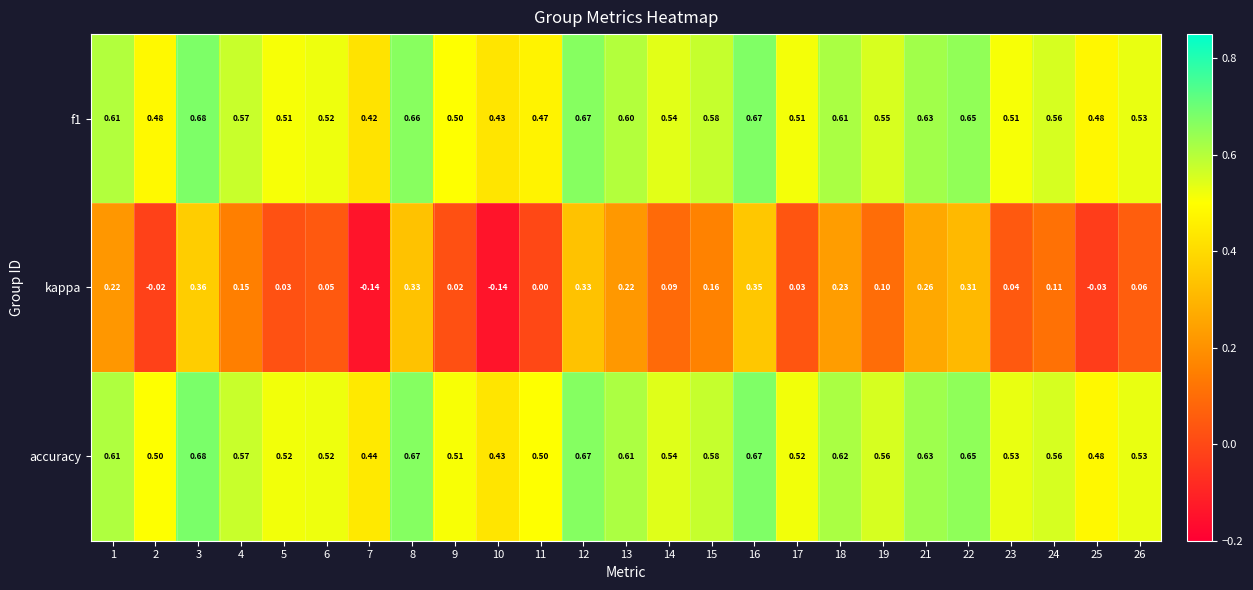

Which series has the largest total across all categories?

accuracy